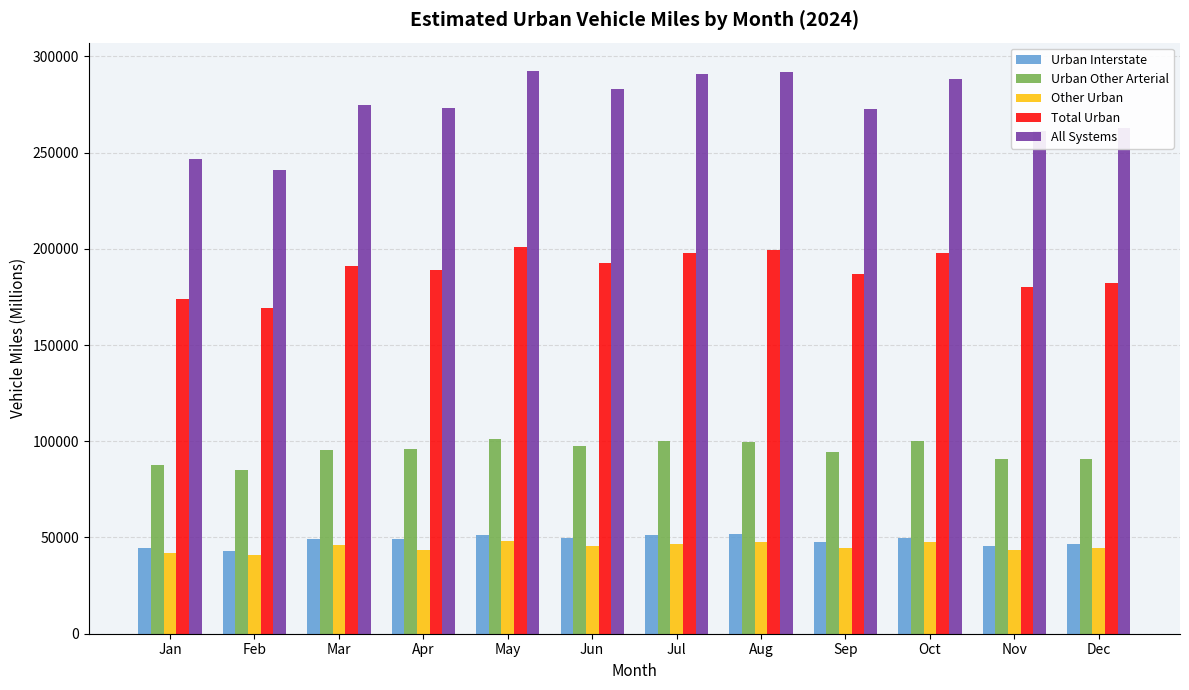

What is the total value across all series at Sep?

646834